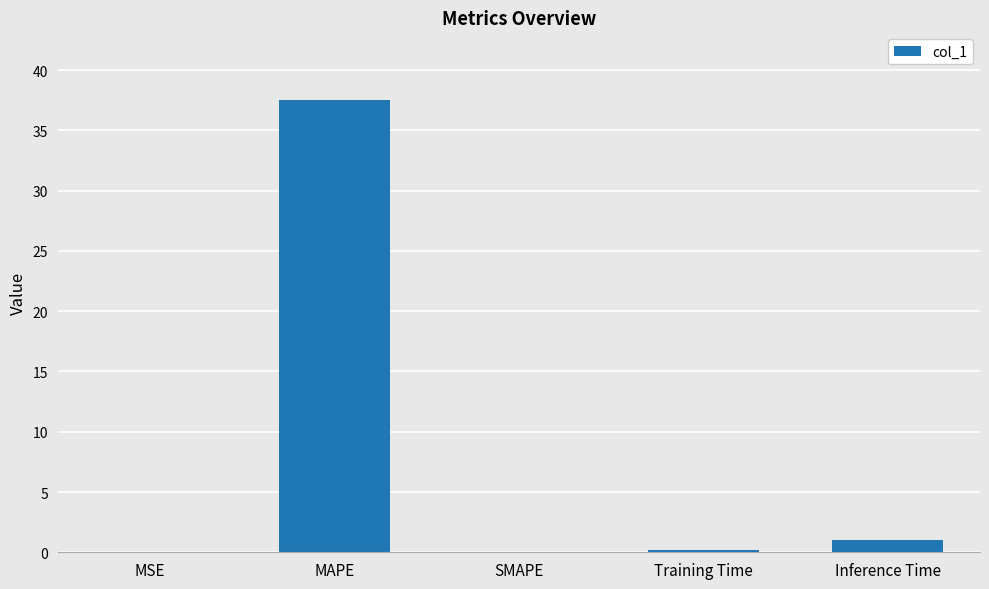

What is the sum of all values?

38.7